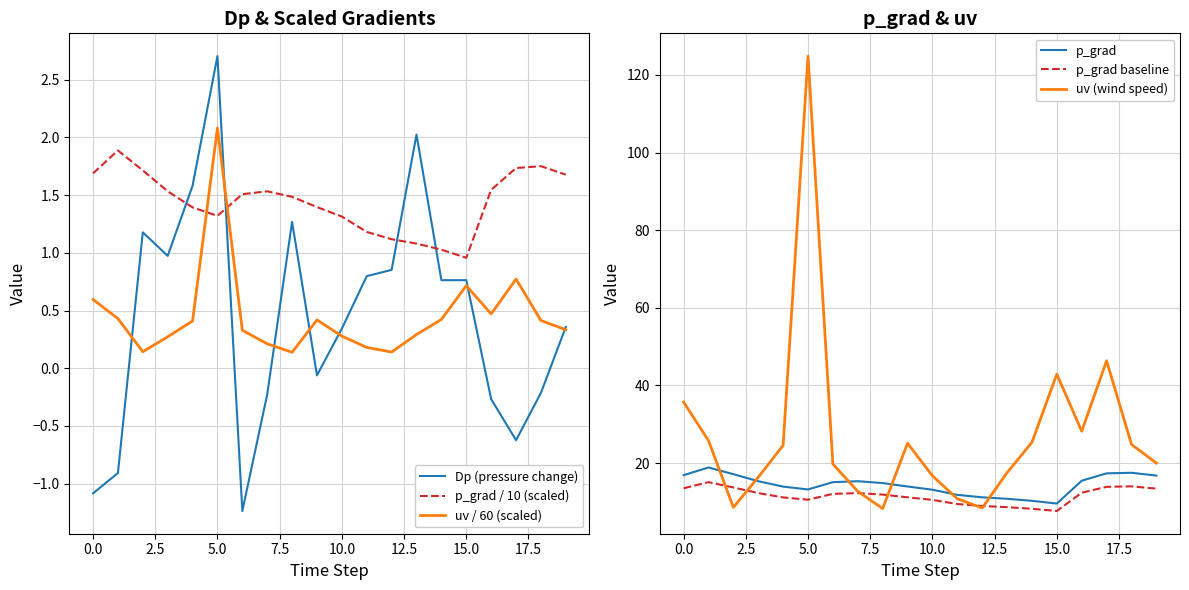

What value does the p_grad baseline series have at 13?

8.6